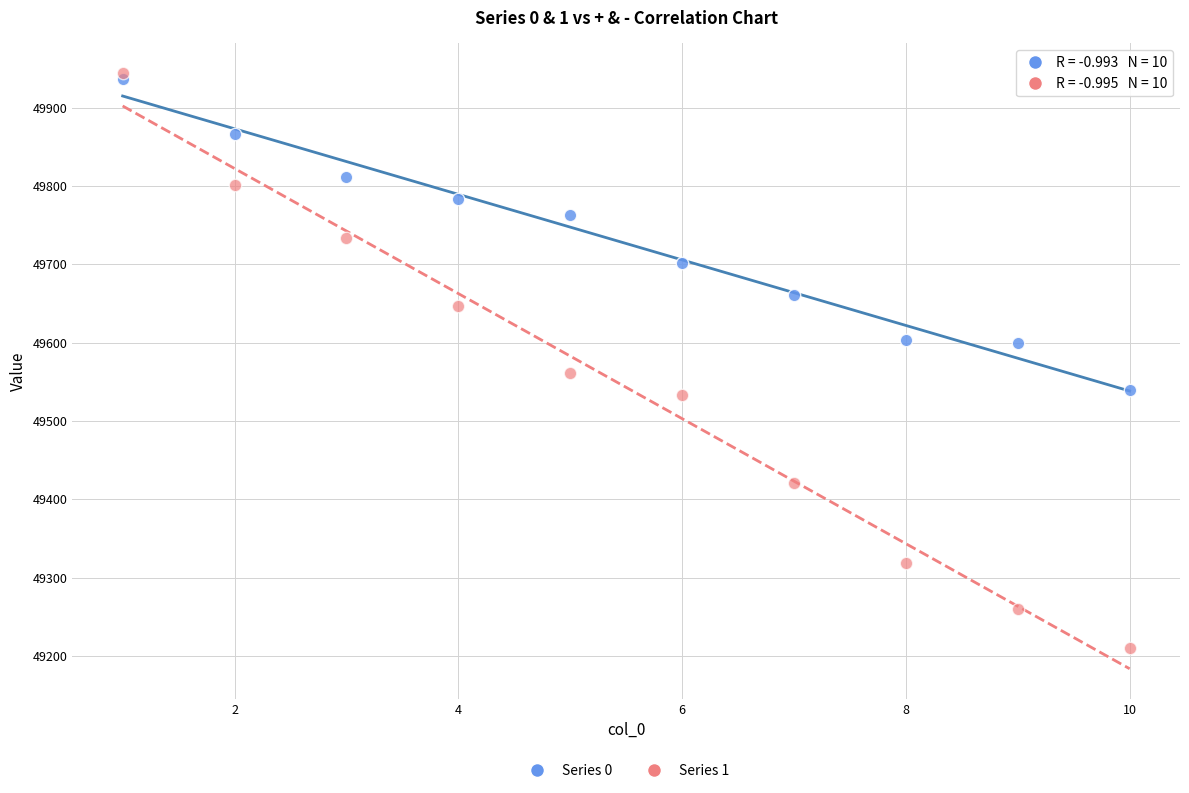

What are all the series names shown in the legend?

Series 0, Series 1